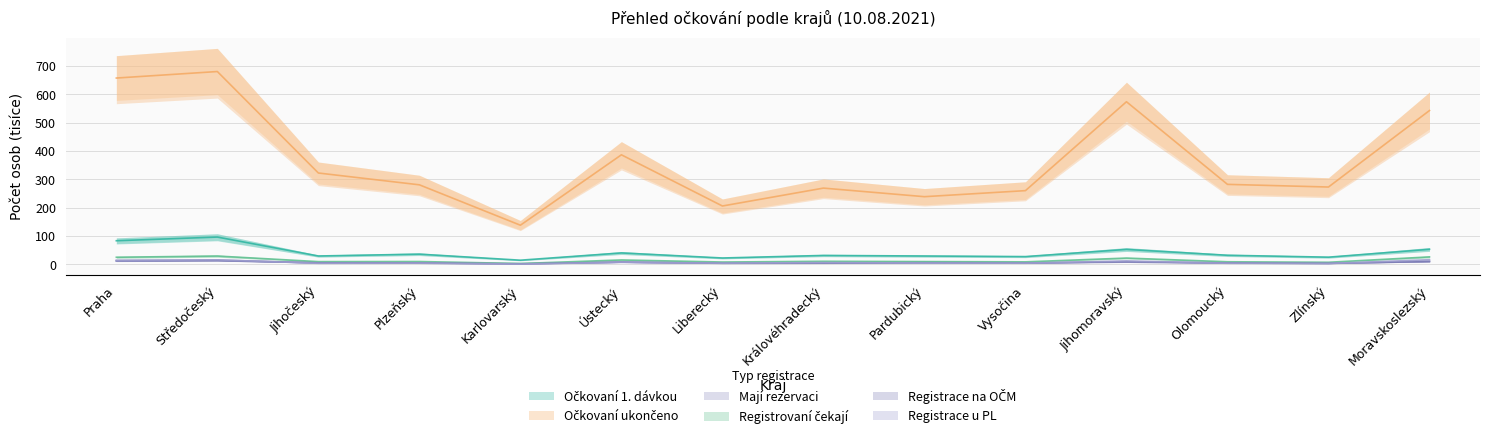

Where does the Mají rezervaci series first go above 5?

Praha